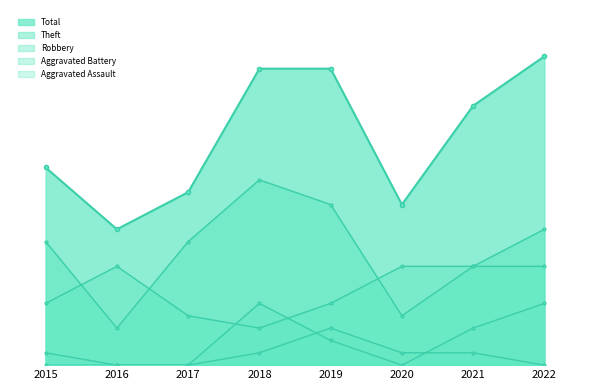

Where is Theft nearest to the value 9?

2015